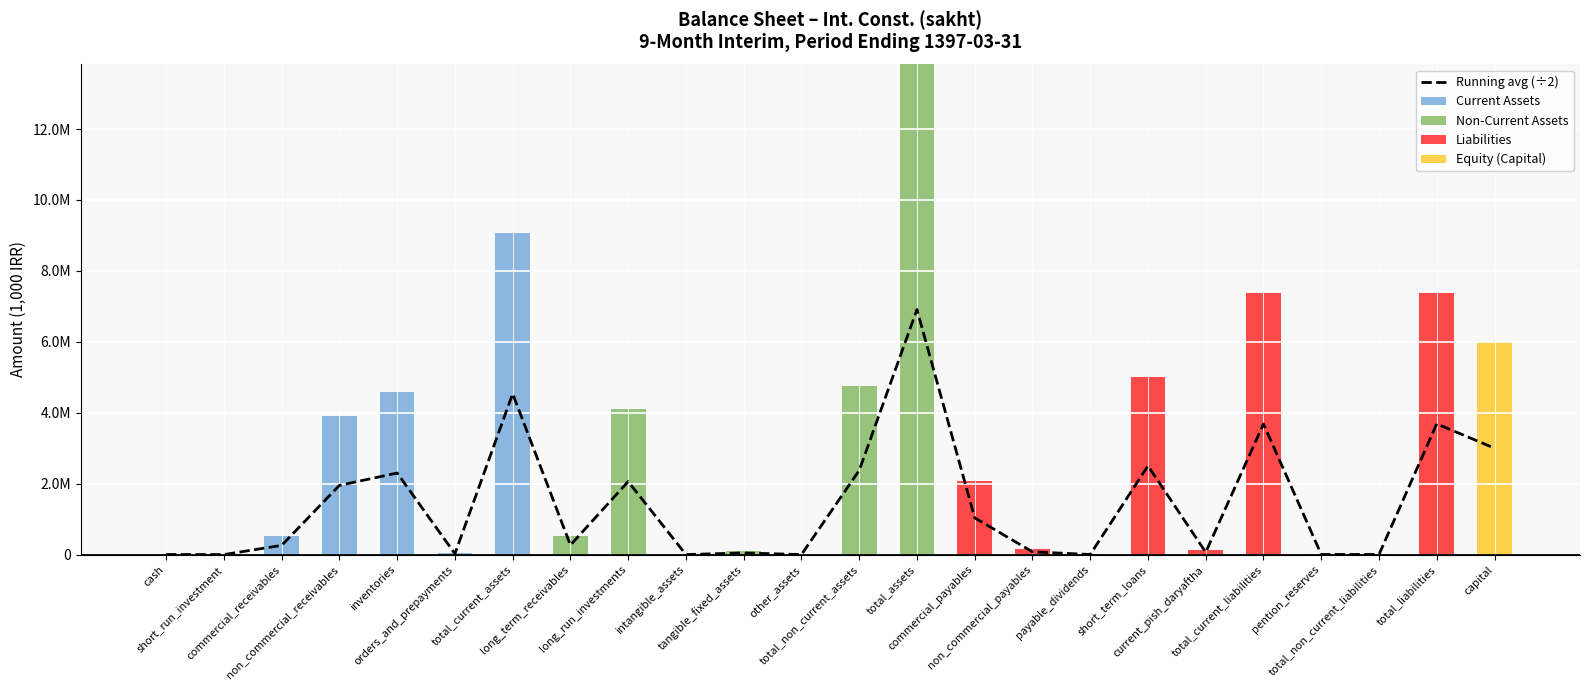

At which label does Non-Current Assets reach its peak?

total_assets